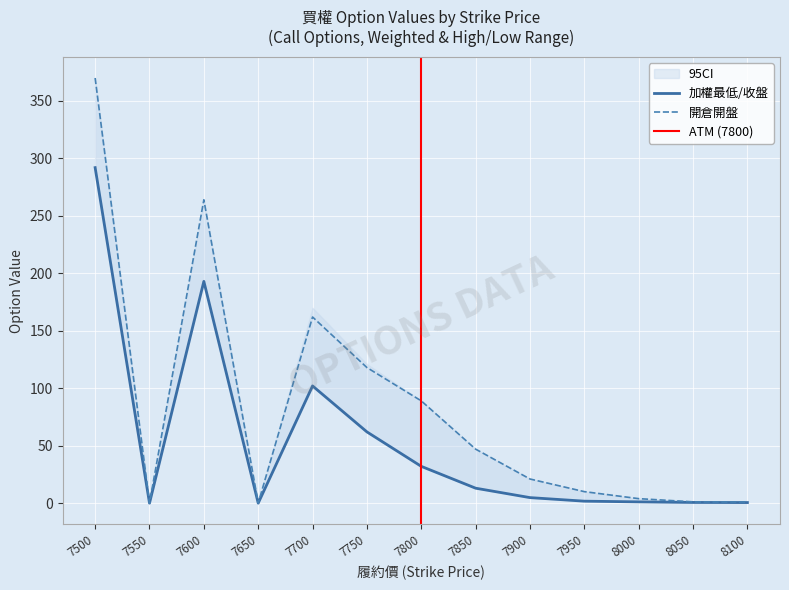

The value of 開倉開盤 at 7750 is 118.0. True or false?

True